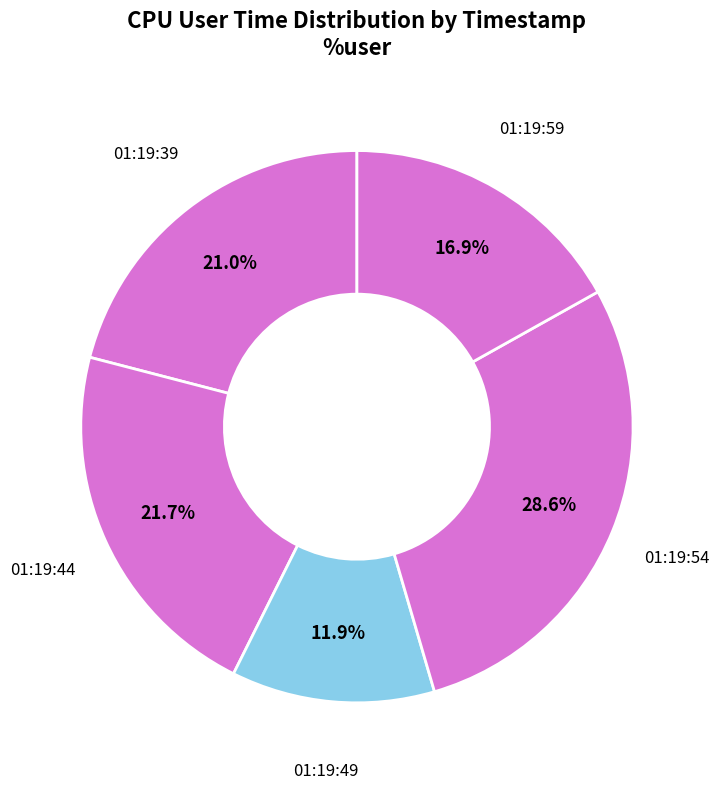

Count the number of slices in the pie.

5